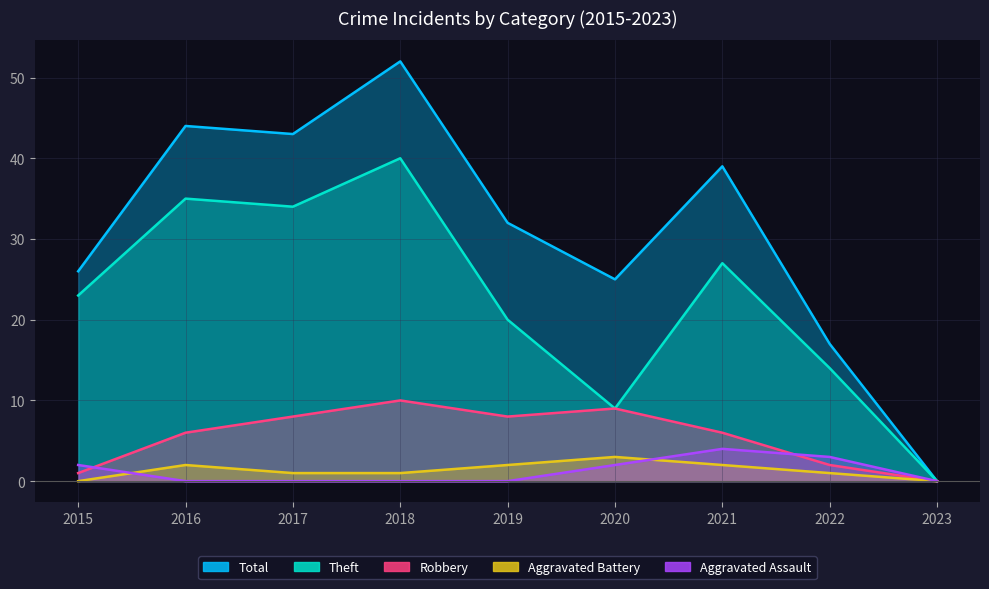

The Theft series shows 0 at 2023. True or false?

True